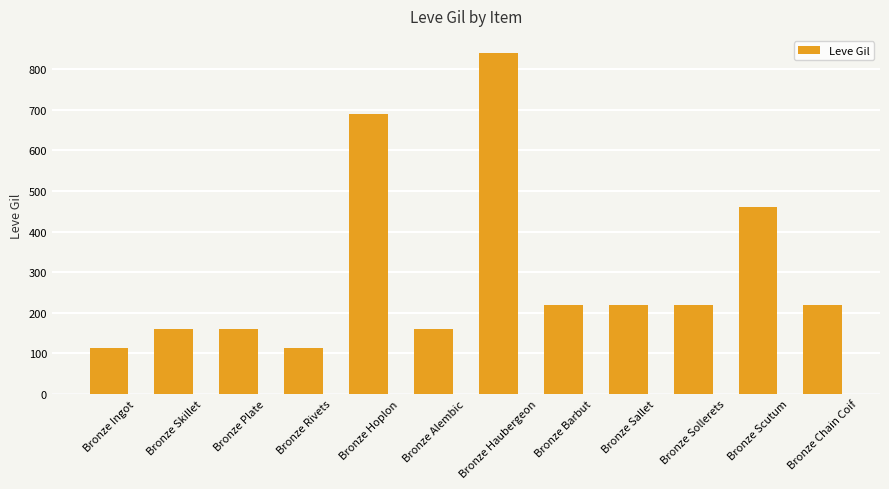

The chart shows a value of 220 at Bronze Barbut. True or false?

True